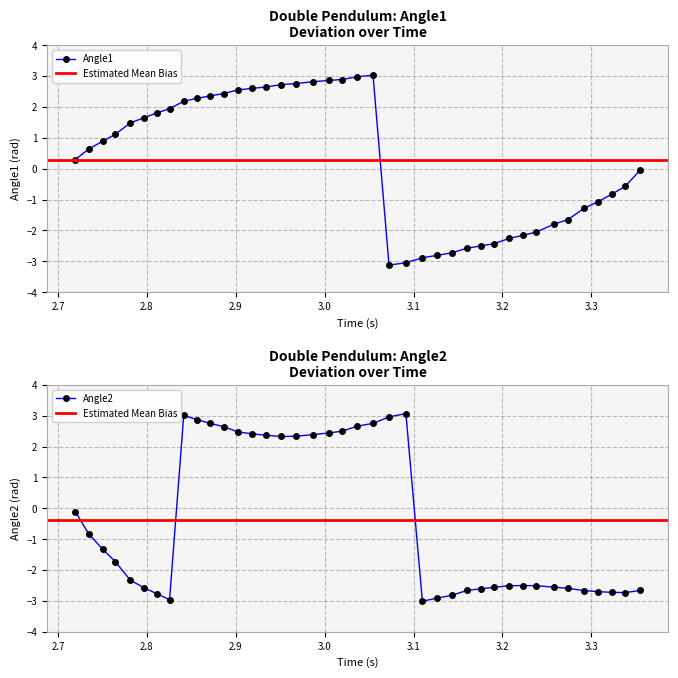

In Angle1, how many points are higher than both neighbors (excluding endpoints)?

1